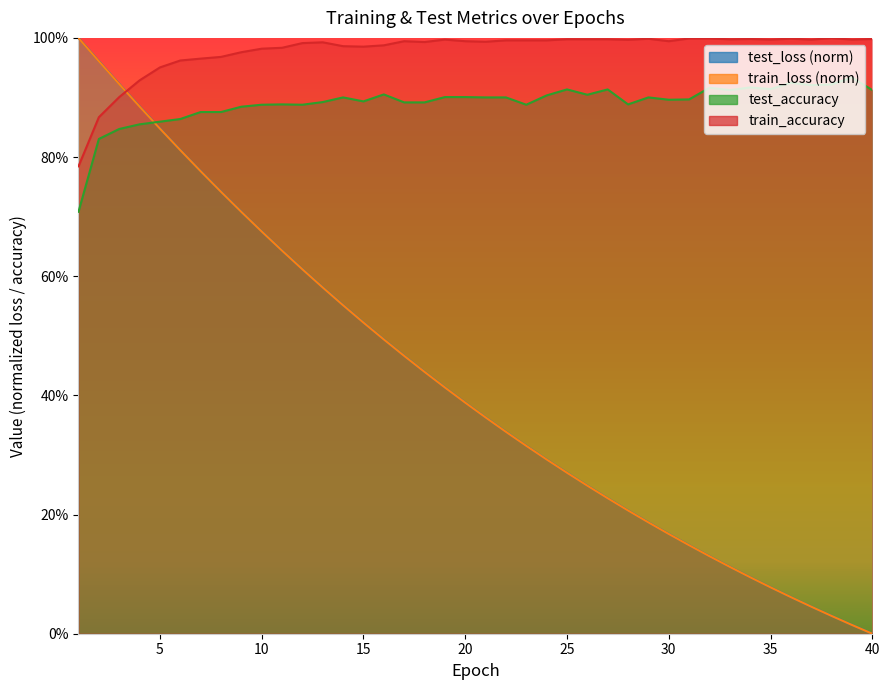

At which category is the sum across all series the highest?

2